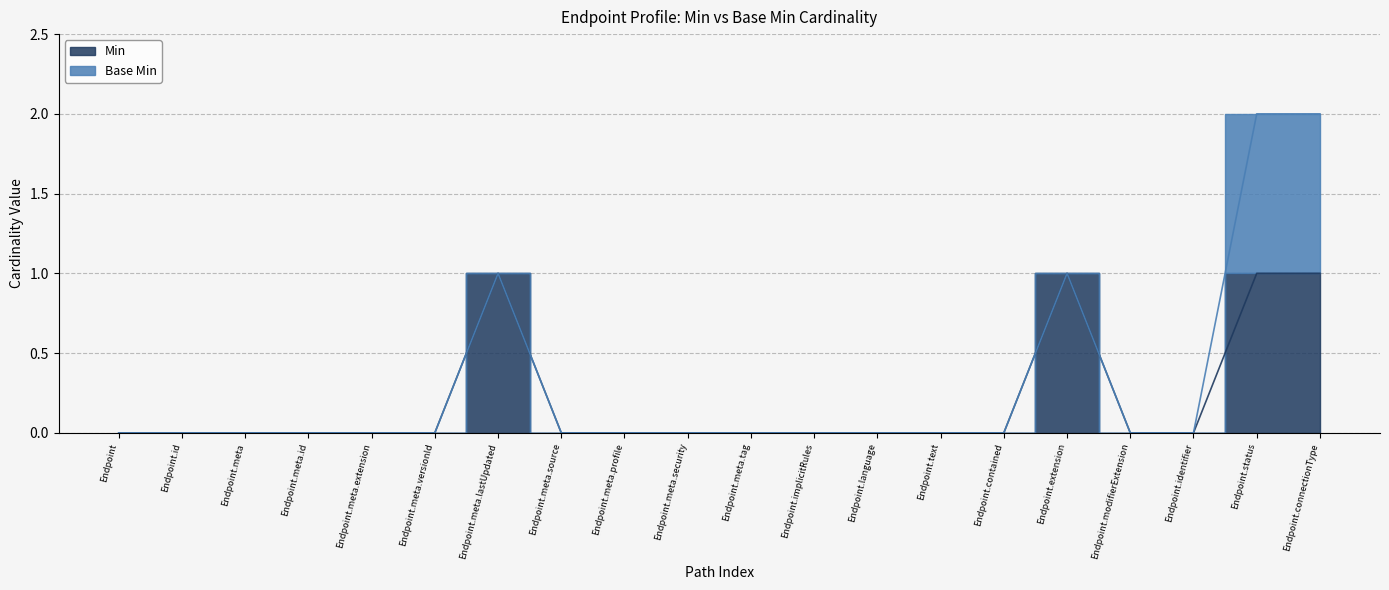

Reading right to left, transcribe all the data shown in this chart.

Endpoint.connectionType=1	Endpoint.status=1	Endpoint.identifier=0	Endpoint.modifierExtension=0	Endpoint.extension=1	Endpoint.contained=0	Endpoint.text=0	Endpoint.language=0	Endpoint.implicitRules=0	Endpoint.meta.tag=0	Endpoint.meta.security=0	Endpoint.meta.profile=0	Endpoint.meta.source=0	Endpoint.meta.lastUpdated=1	Endpoint.meta.versionId=0	Endpoint.meta.extension=0	Endpoint.meta.id=0	Endpoint.meta=0	Endpoint.id=0	Endpoint=0